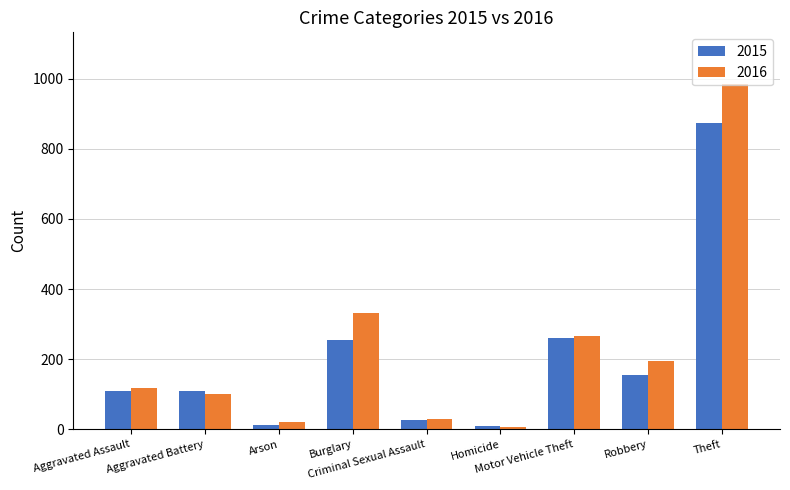

Are the bars horizontal?

No